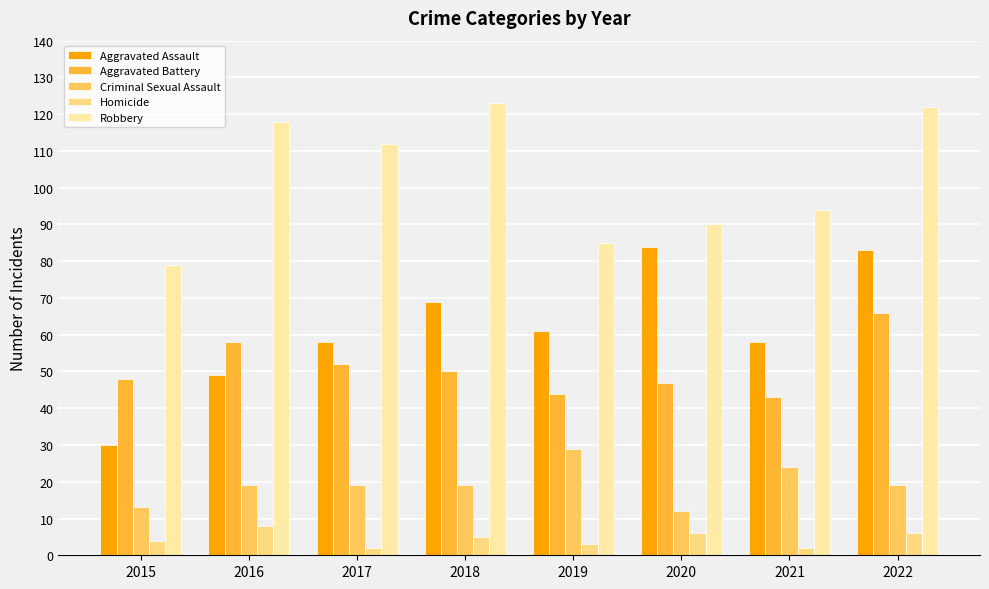

Which series changed the most between 2020 and 2022?

Robbery